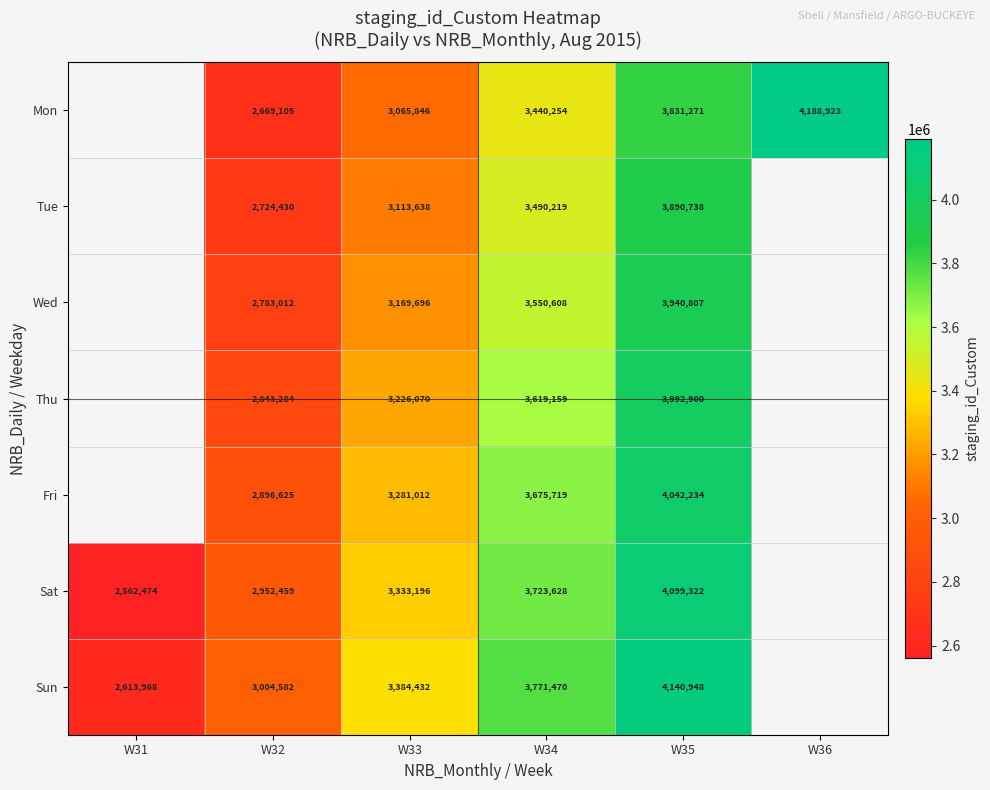

How many categories are shown in the chart?

6